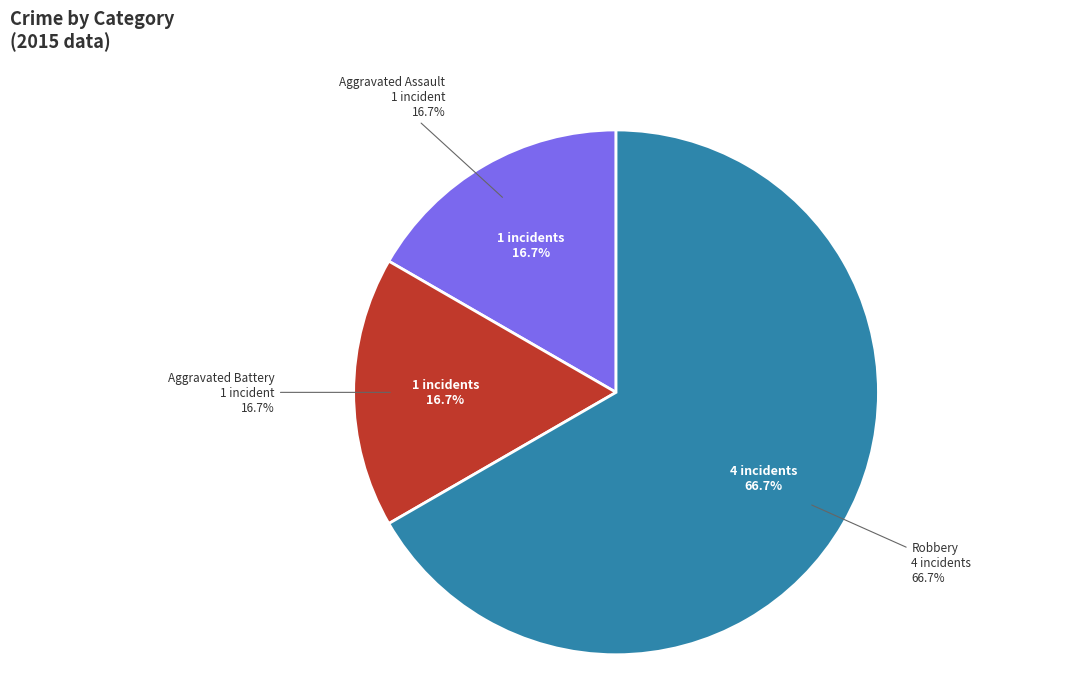

Is the sum of Robbery and Aggravated Battery greater than half?

Yes